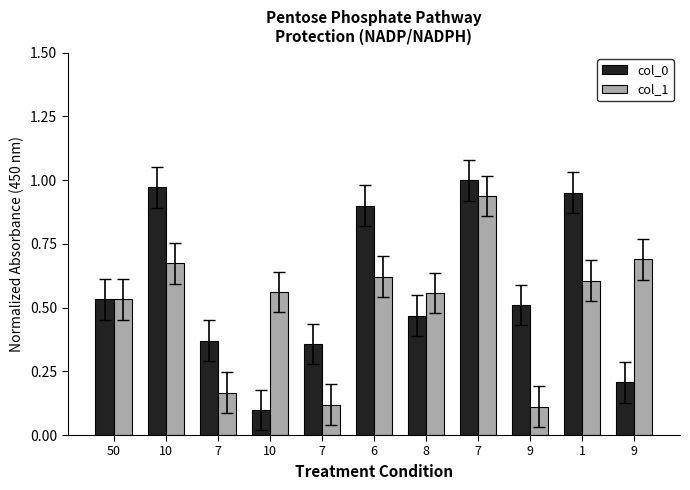

Rank the series by their maximum value, from highest to lowest.

col_0, col_1